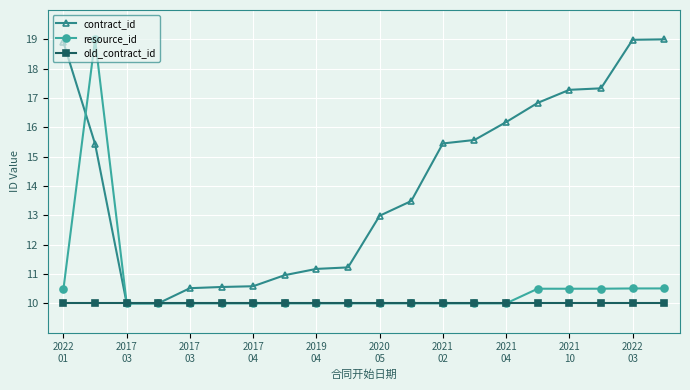

Which series has the largest total across all categories?

contract_id